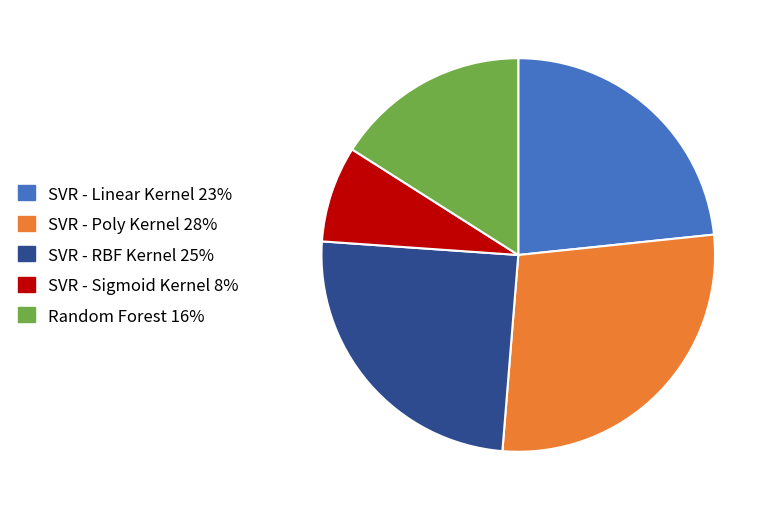

Is it true that SVR - Sigmoid Kernel is 13% of the pie?

False